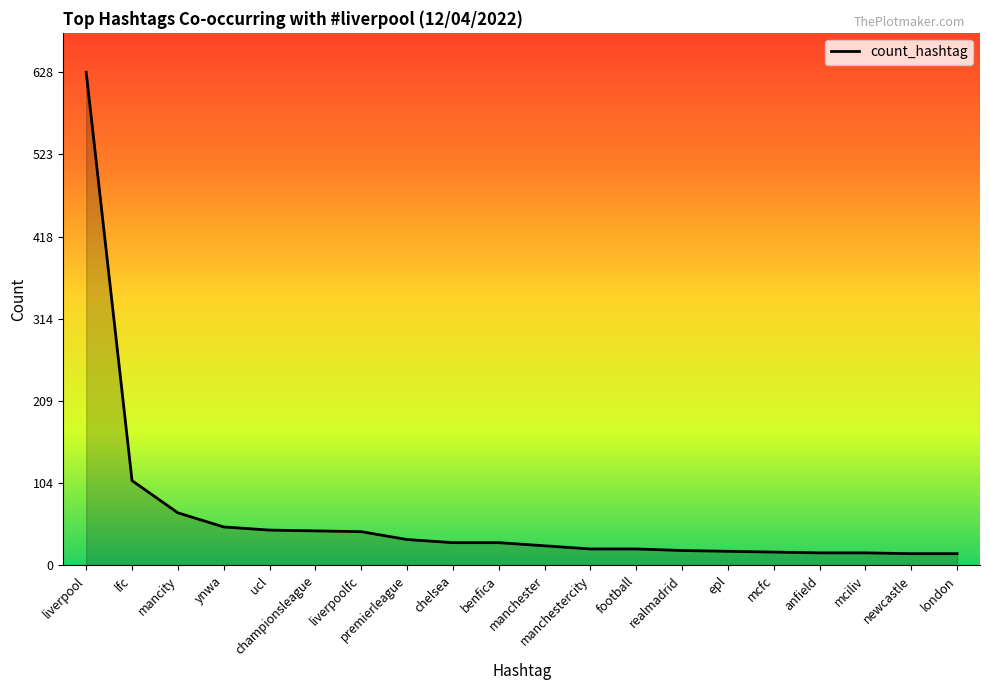

What is the difference between the maximum and minimum values?

613